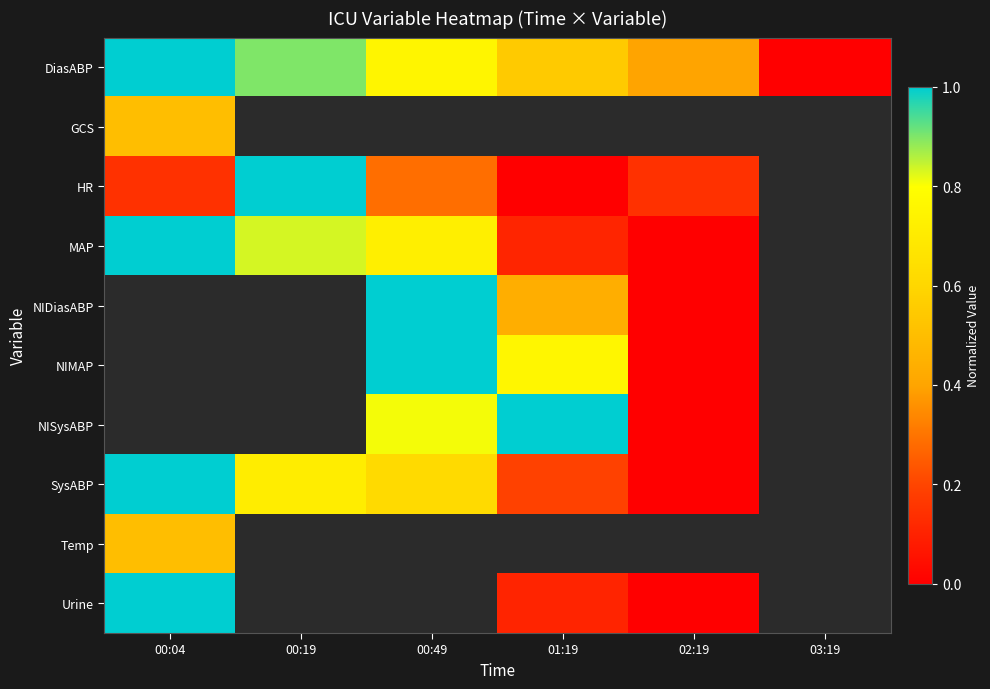

True or false: NIMAP has a value of 0.8 at 01:19.

True